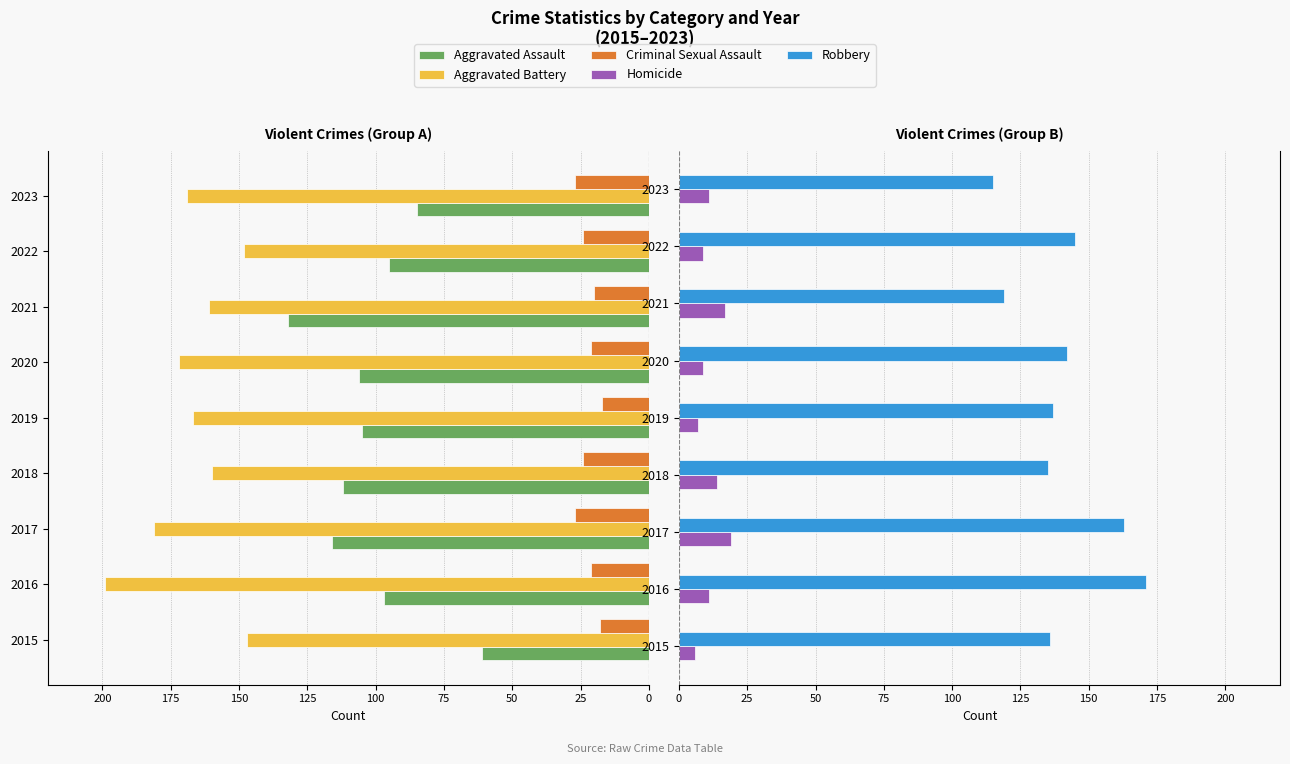

How many bars are there in total?

45